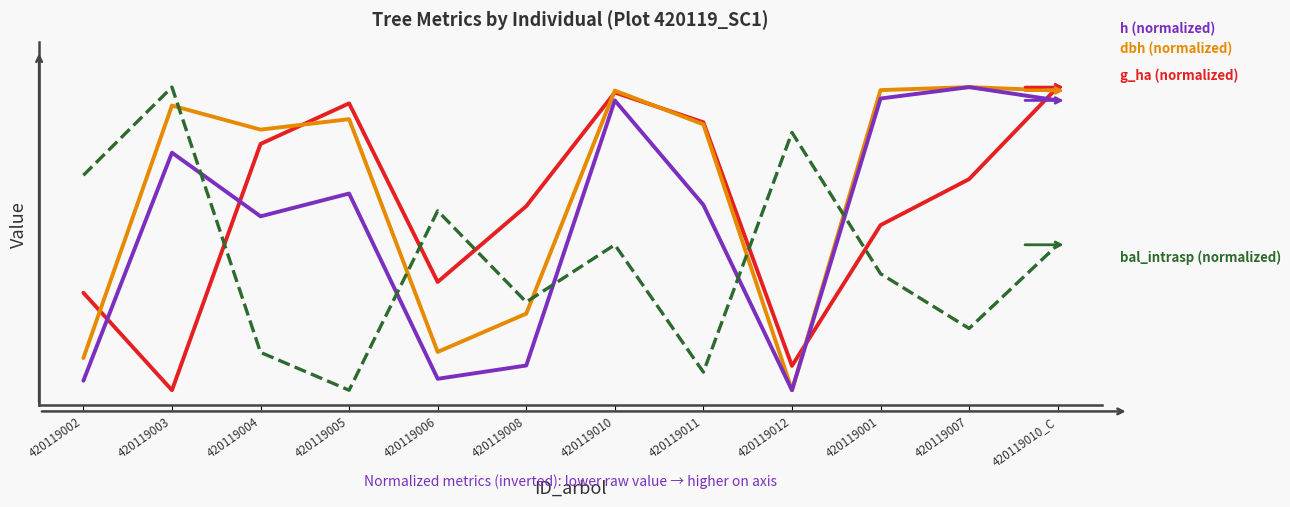

Does the chart display data point markers on the line(s)?

No